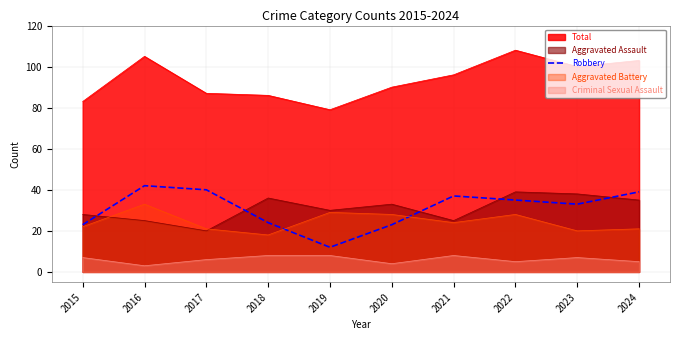

Which series changed the most between 2017 and 2024?

Total